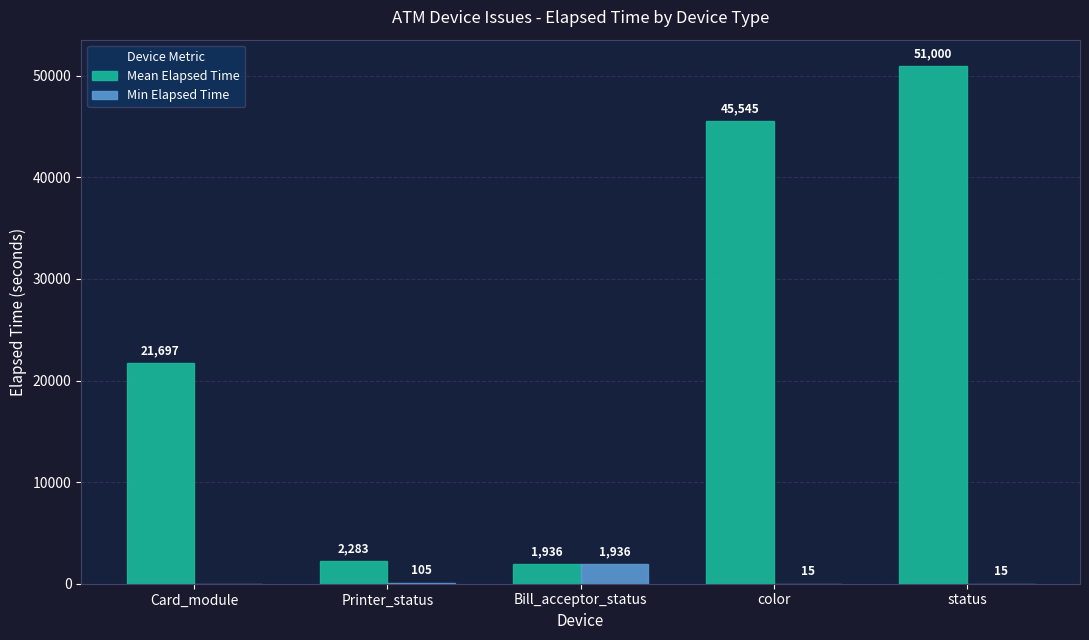

What are all the series names shown in the legend?

Mean Elapsed Time, Min Elapsed Time